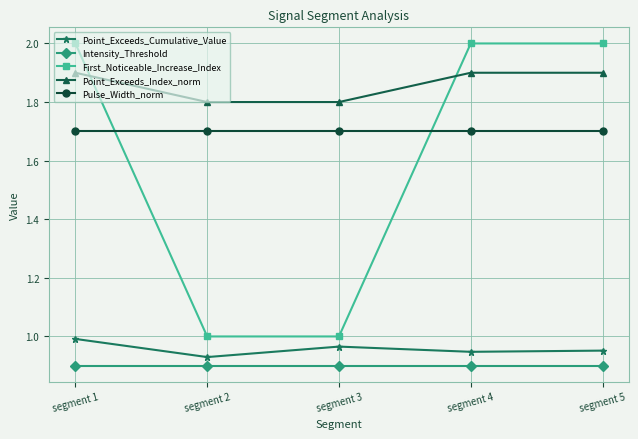

Rank the series by their maximum value, from highest to lowest.

First_Noticeable_Increase_Index, Point_Exceeds_Index_norm, Pulse_Width_norm, Point_Exceeds_Cumulative_Value, Intensity_Threshold